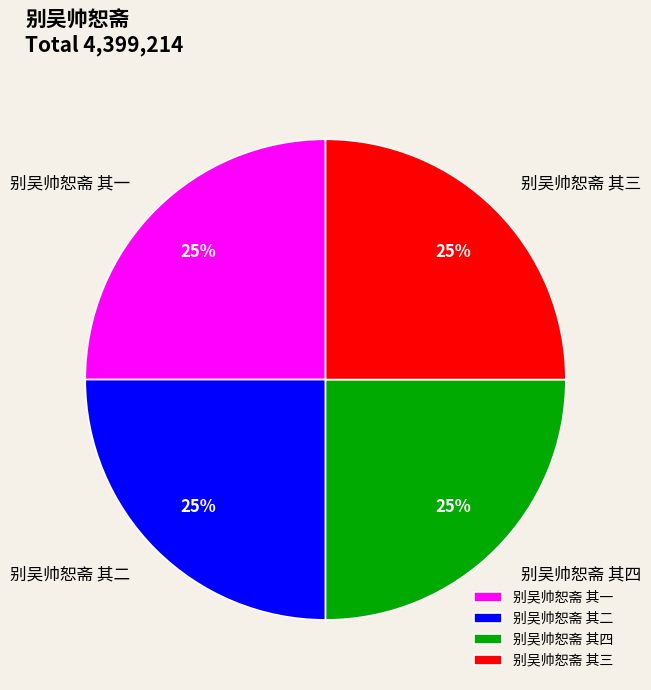

Count the number of slices in the pie.

4